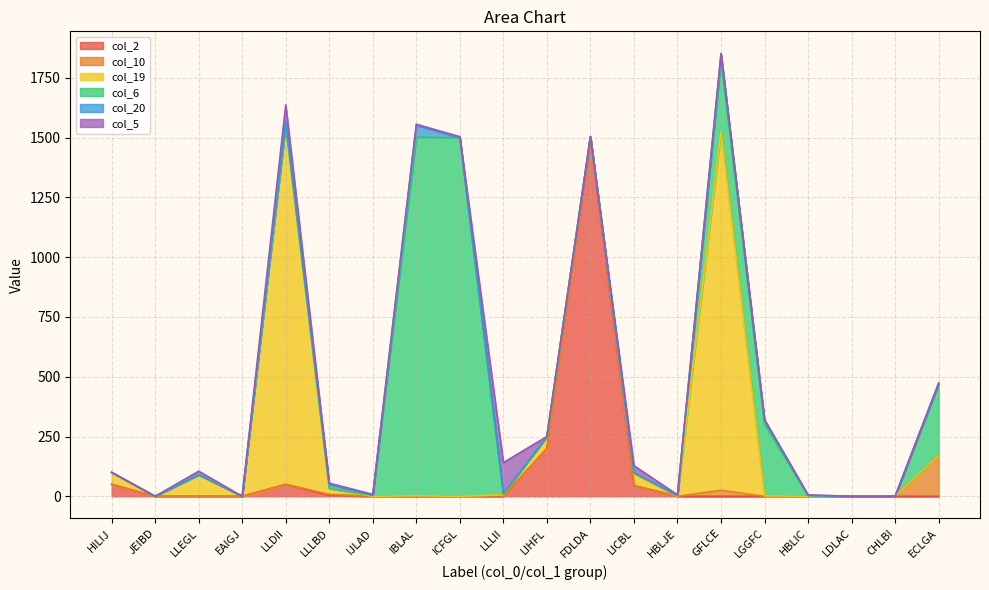

How many lines are shown in the chart?

6